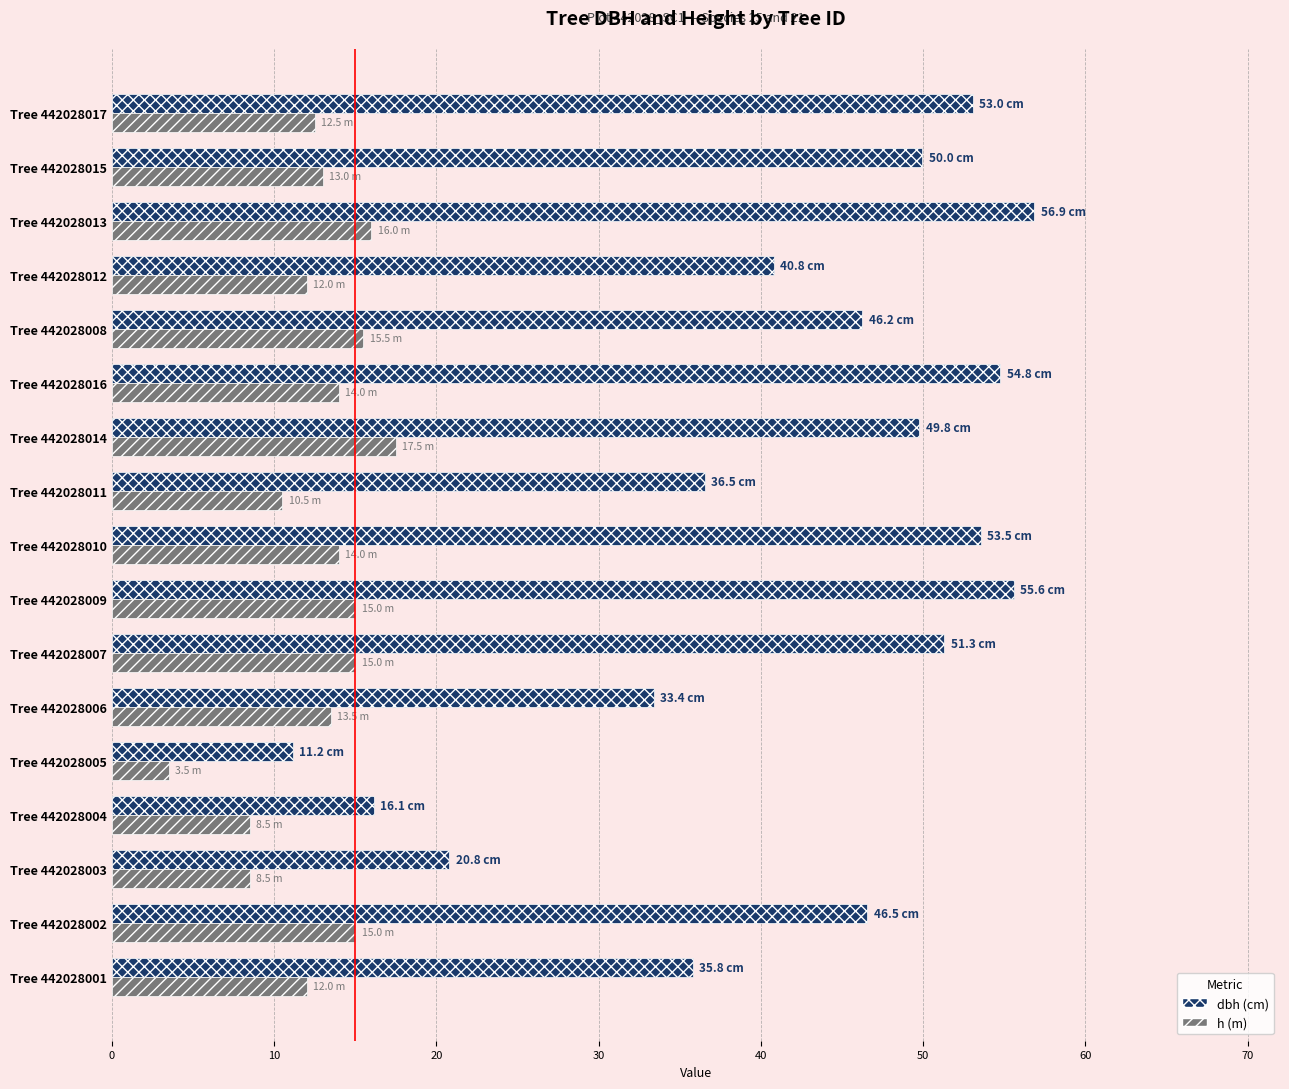

What is the total value across all series at Tree 442028008?

61.8